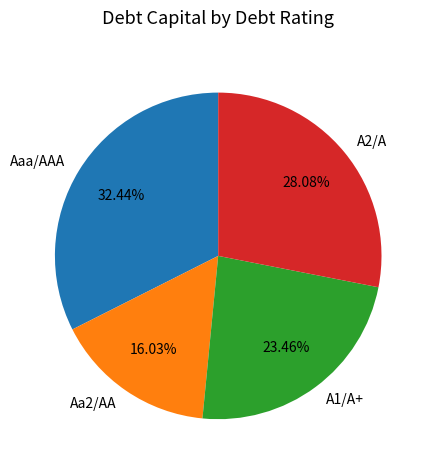

Combined, do A2/A and Aaa/AAA account for over 50%?

Yes